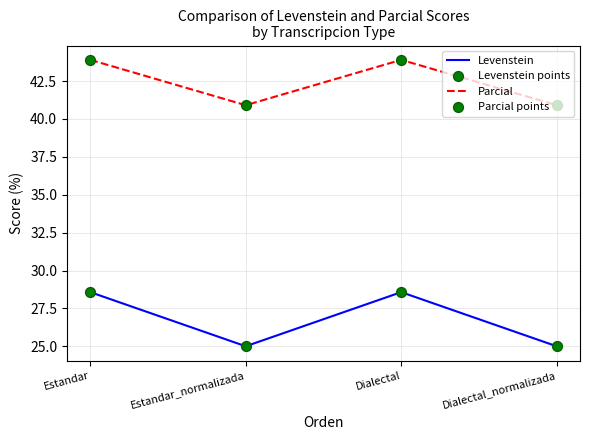

Which series has the largest total across all categories?

Parcial